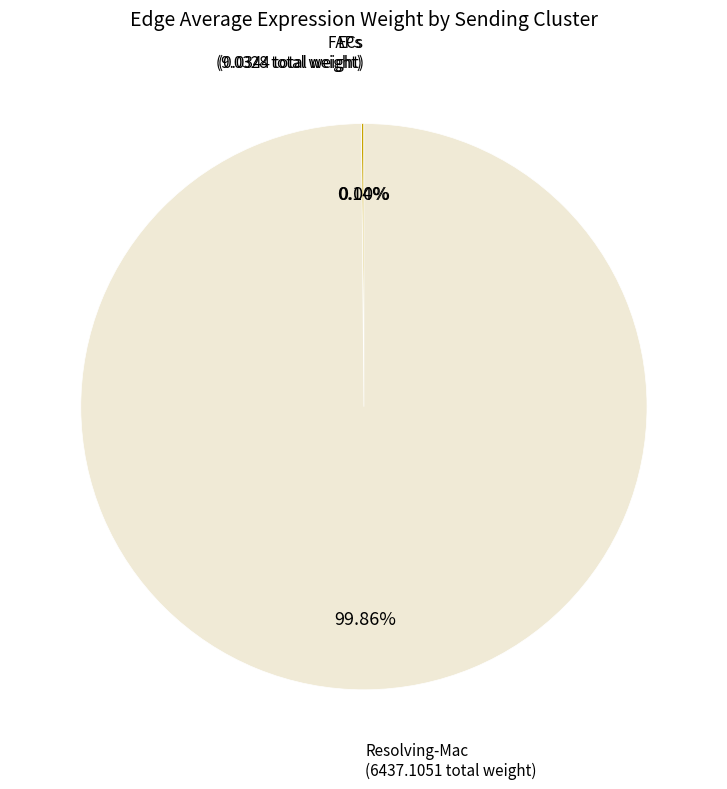

To the nearest percent, what is the average slice percentage?

33%